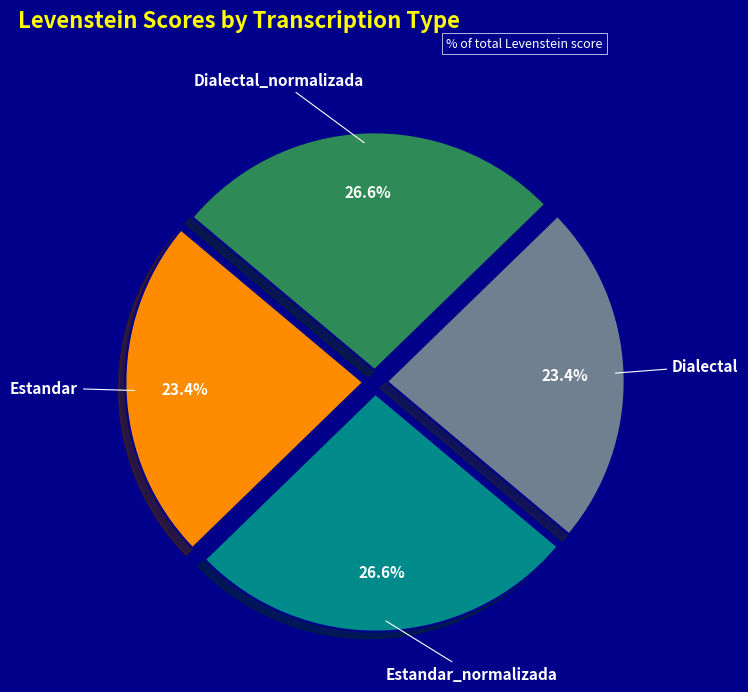

To the nearest percent, what percentage of the pie is Dialectal_normalizada?

27%